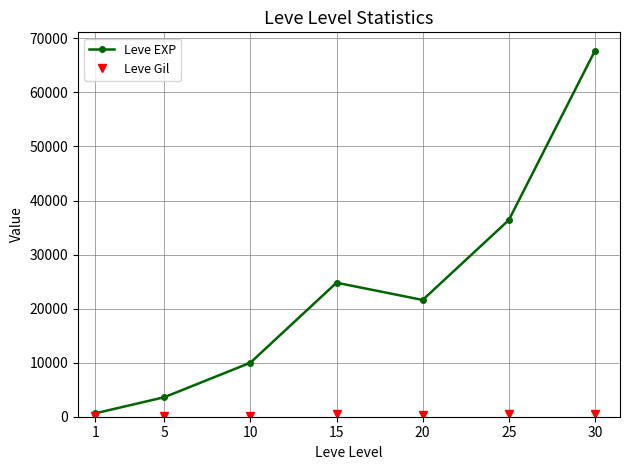

What is the highest value of the Leve EXP series?

67730